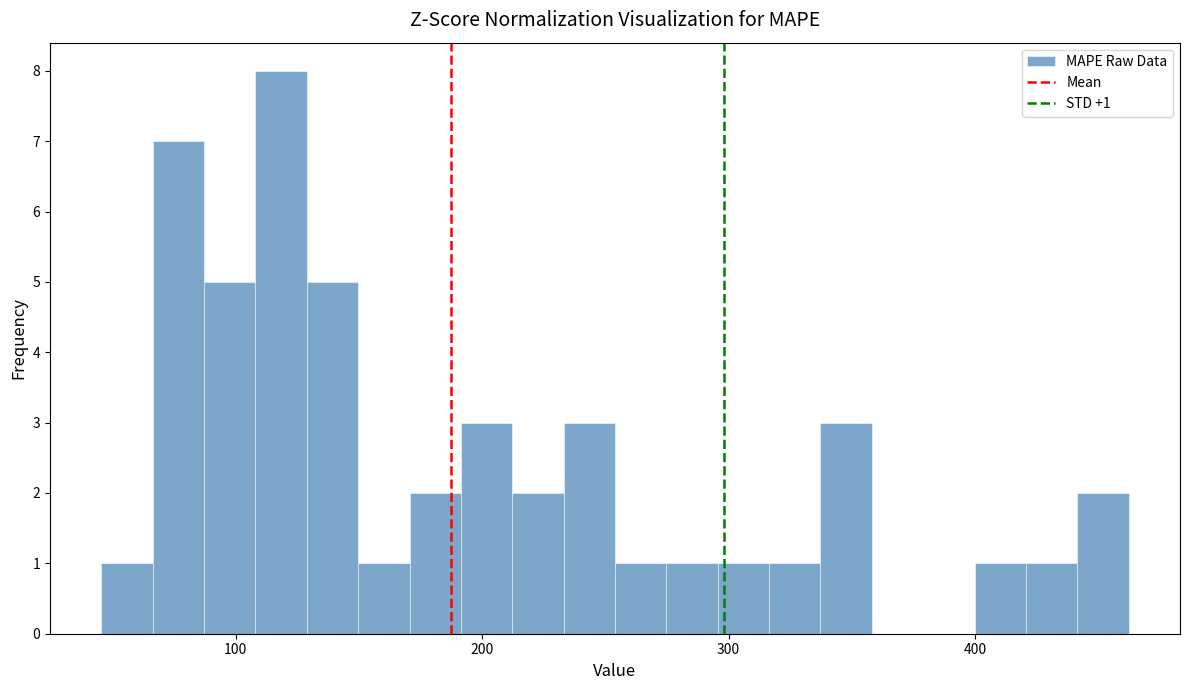

Read against the x-axis, roughly where is the centre of the tallest bar?

120